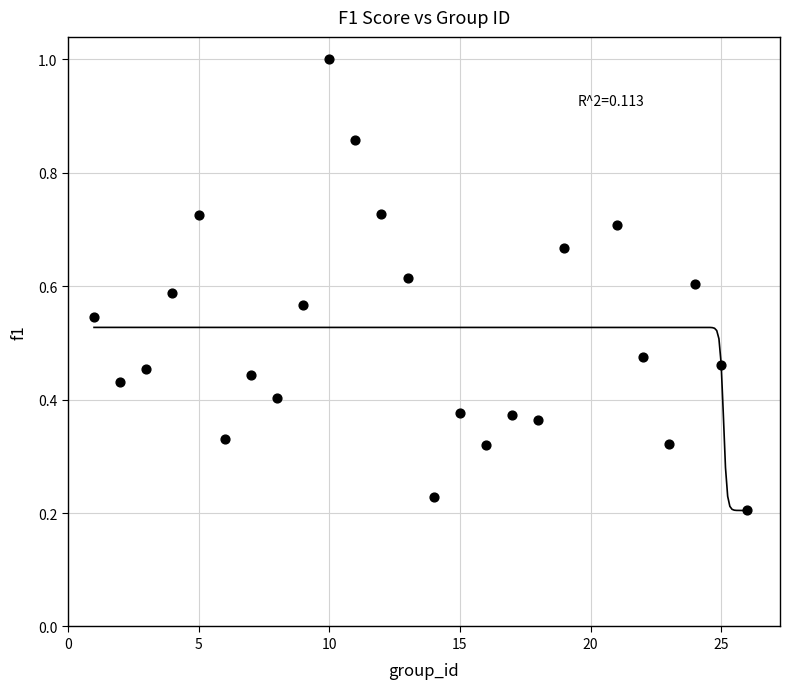

What is the range of Y values (max minus min)?

0.8